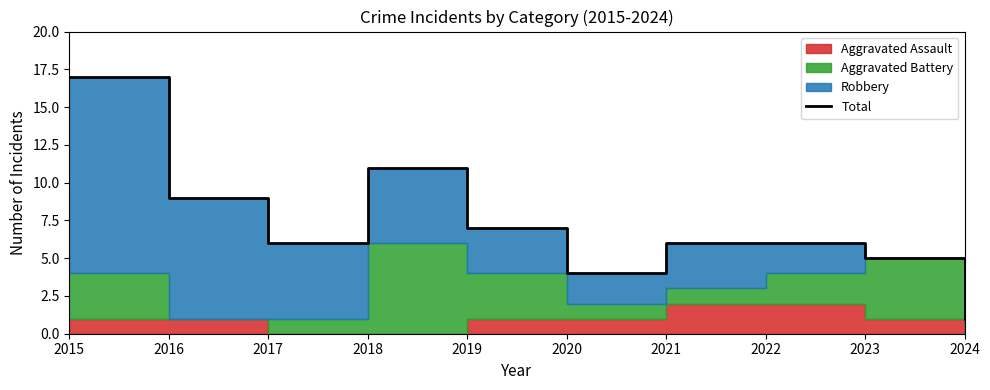

How many interior local peaks (higher than both neighbors) does the data have?

1